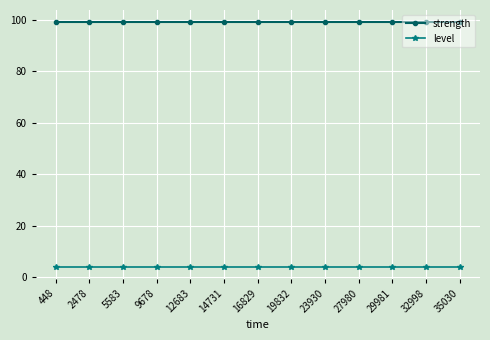

How many lines are shown in the chart?

2